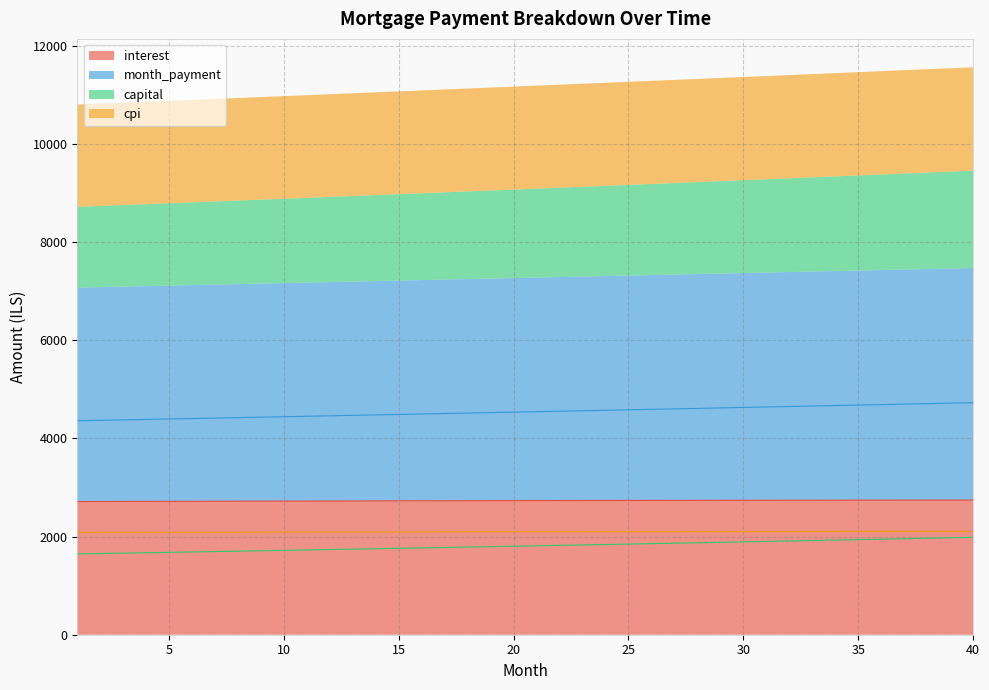

What is the difference between the maximum and minimum values in the capital series?

338.0